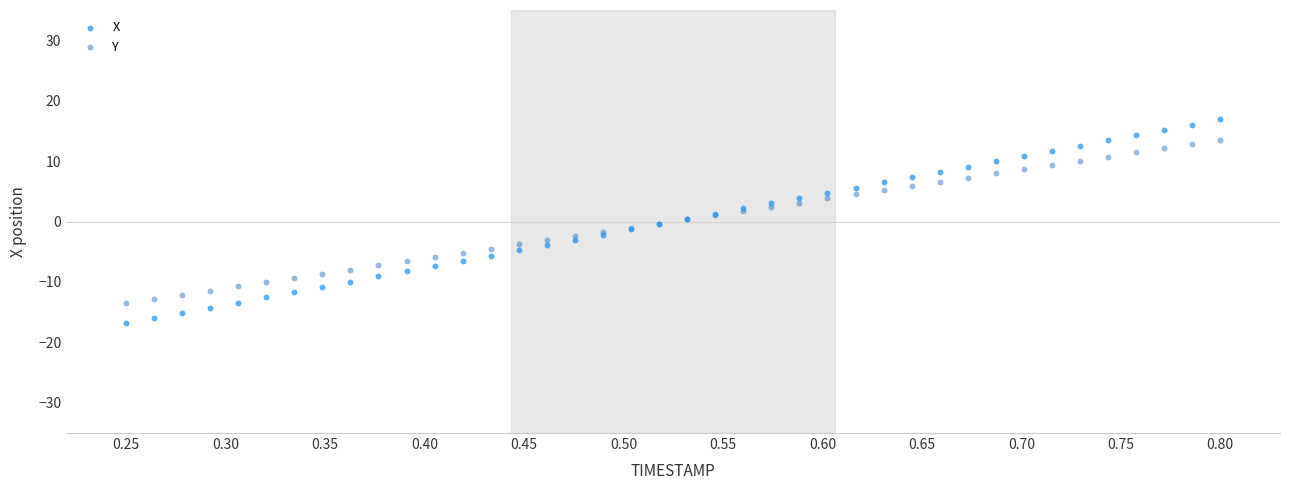

What are all the series names shown in the legend?

X, Y